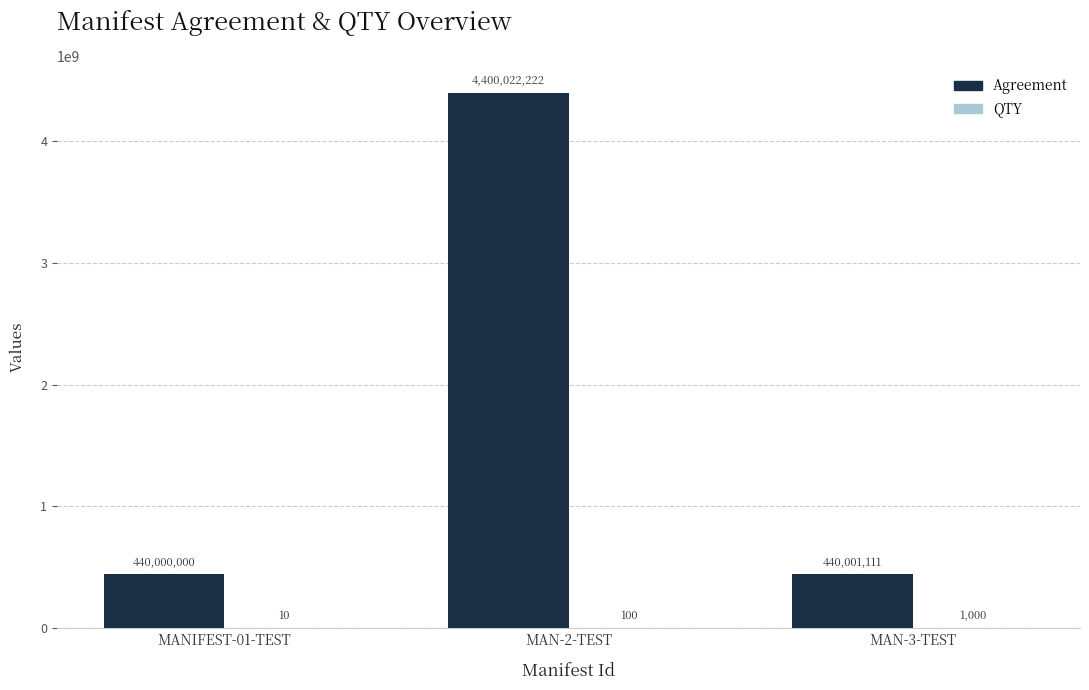

Which series has the largest total across all categories?

Agreement